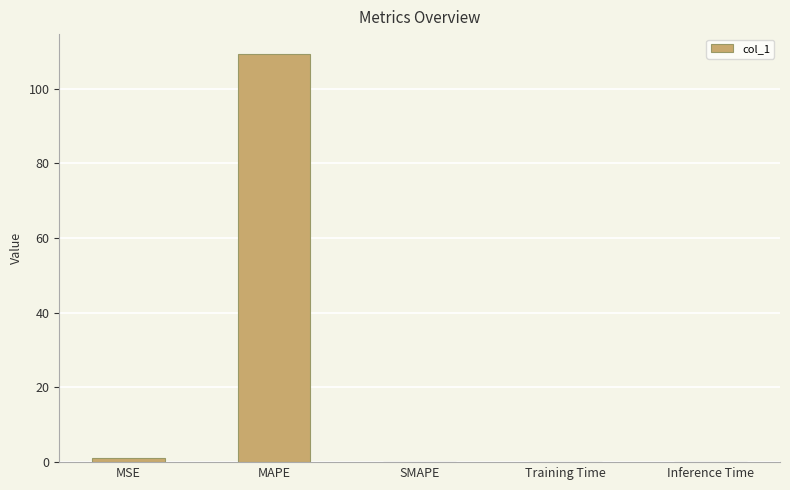

What is the maximum value shown in the chart?

109.2